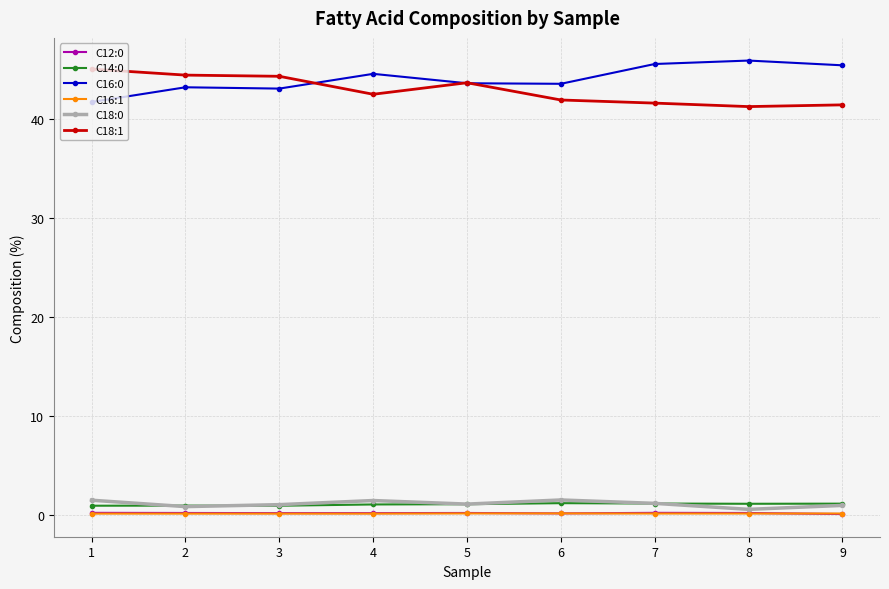

The C16:0 series shows 41.7 at 1. True or false?

True